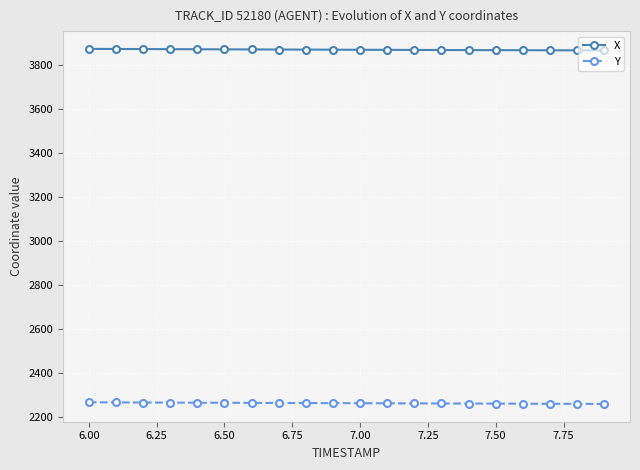

How many data points does each series have?

20